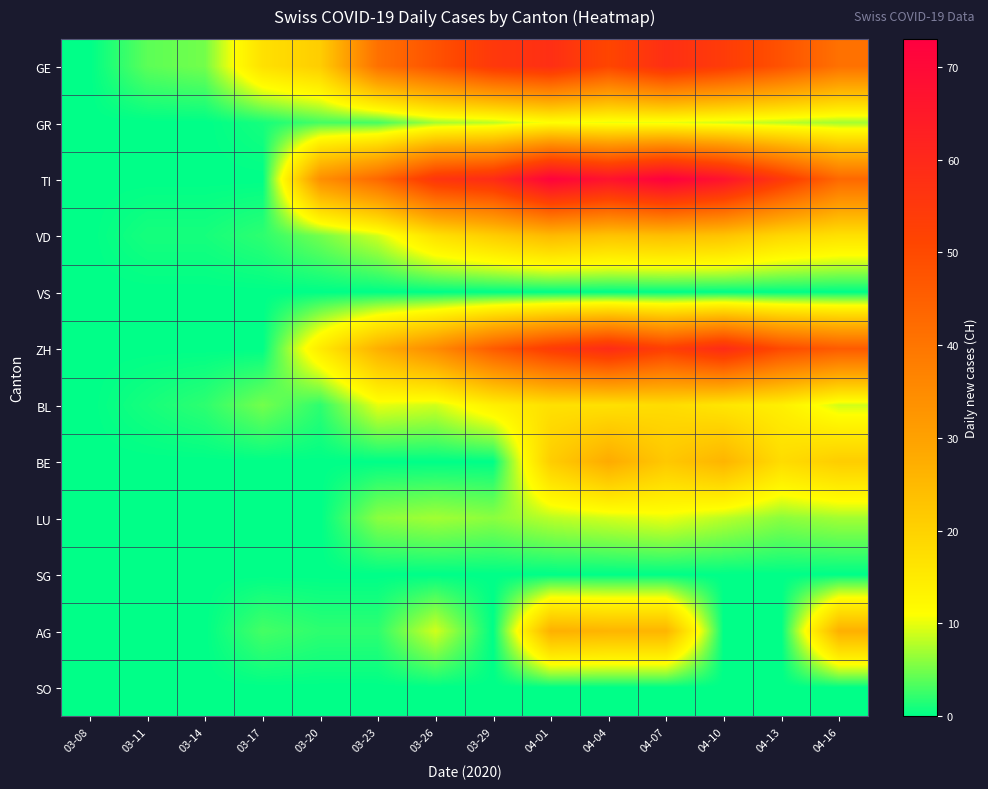

What is the greatest value displayed?

73